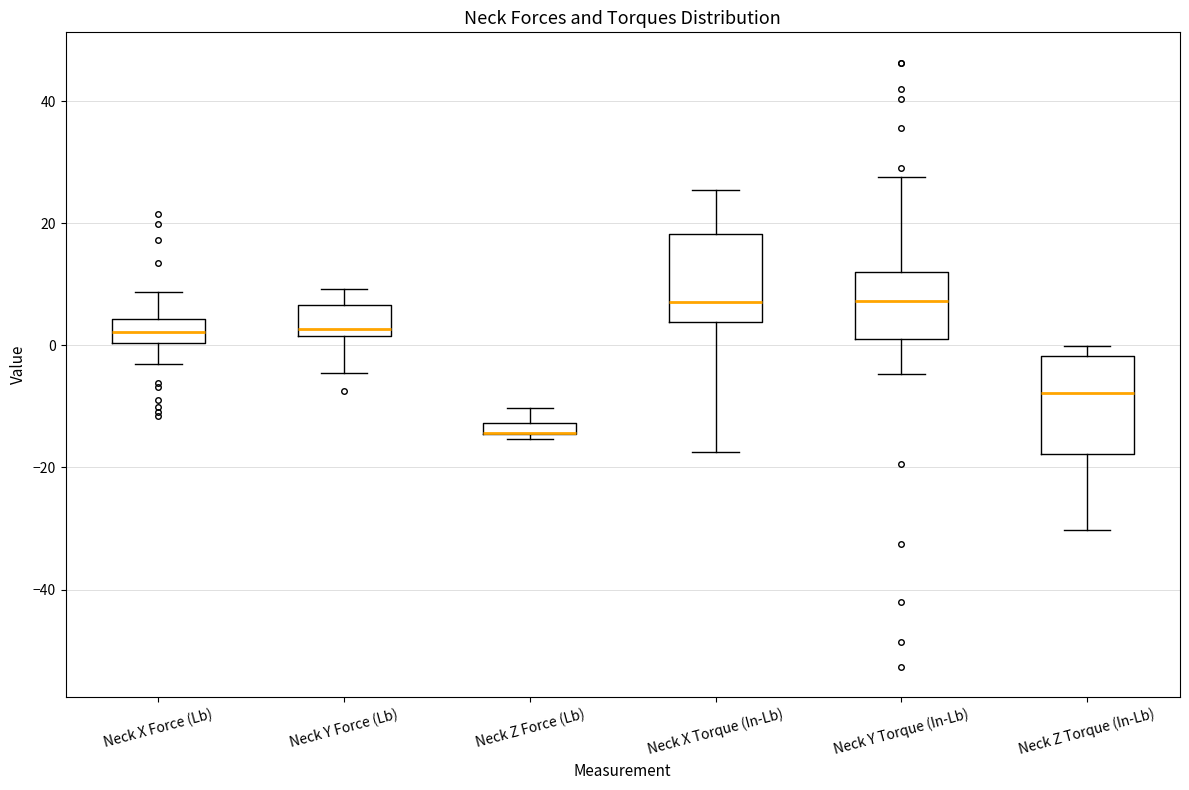

Where does the median line of the box for Neck X Torque (In-Lb) sit on the y-axis? The values are not printed on the chart, so give them approximately, as read against the axis.

8